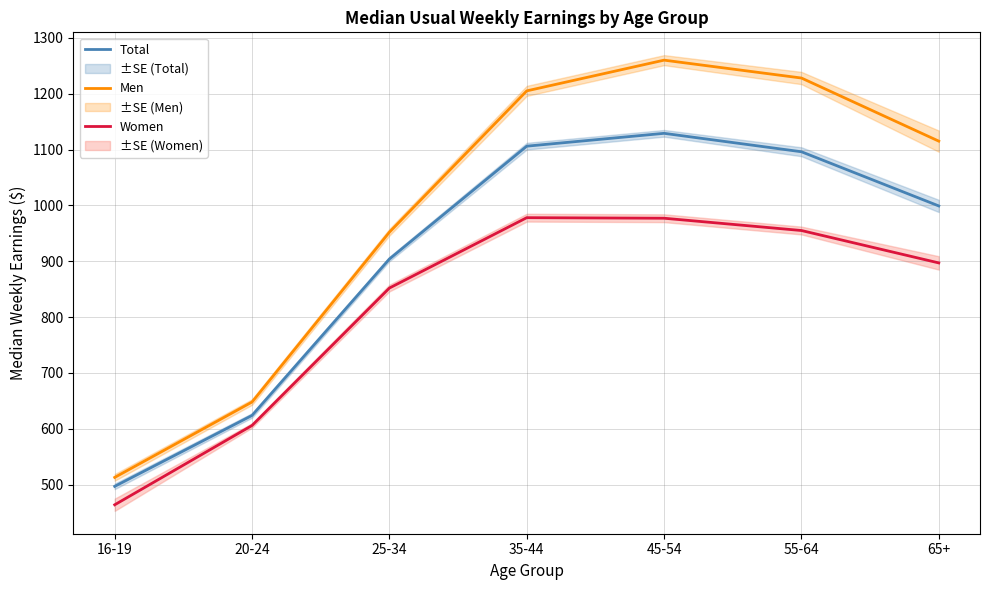

What position from the right is 65+?

1